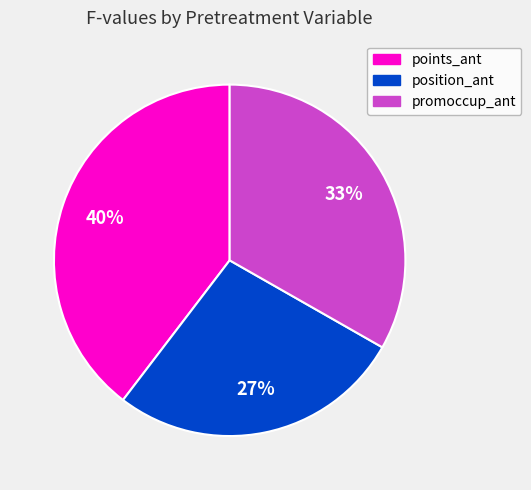

Is there a majority slice in this chart?

No